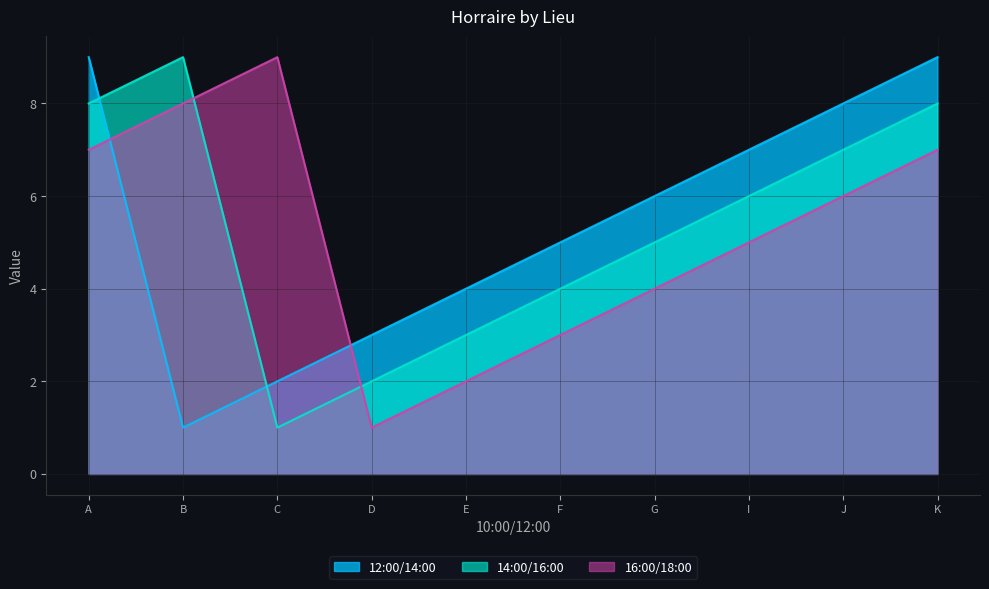

At which label does 16:00/18:00 reach its minimum?

D